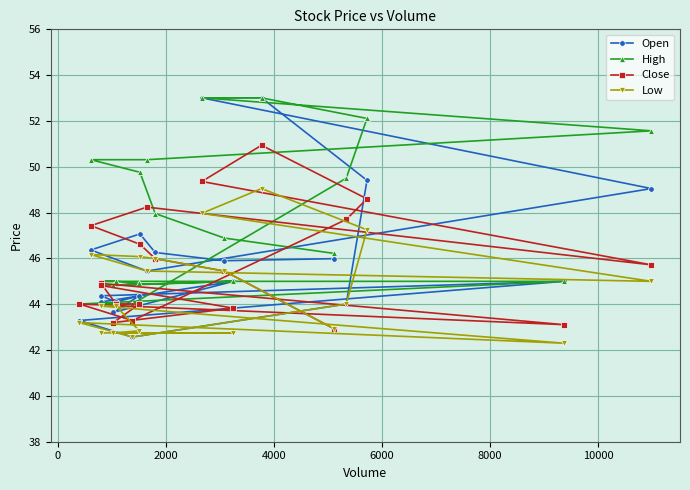

What is the greatest value displayed?

53.0